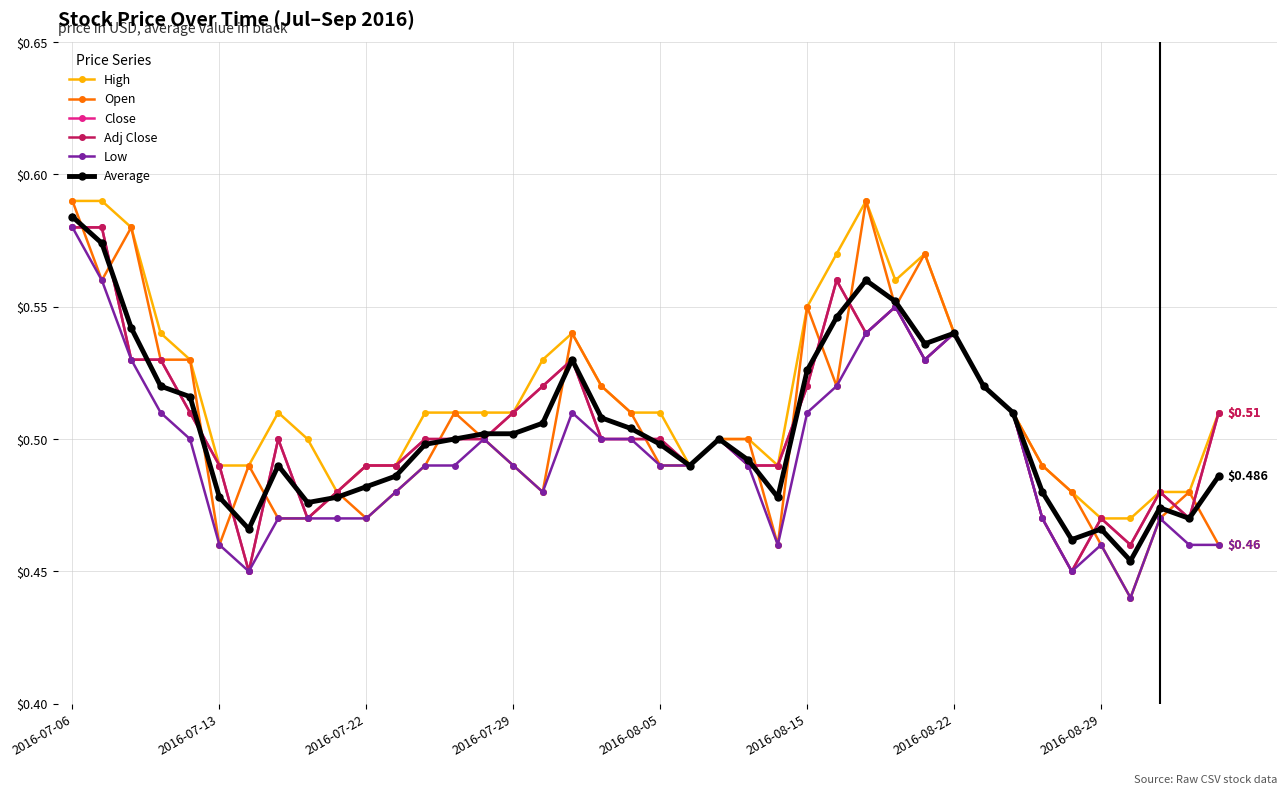

Which series has the largest total across all categories?

High